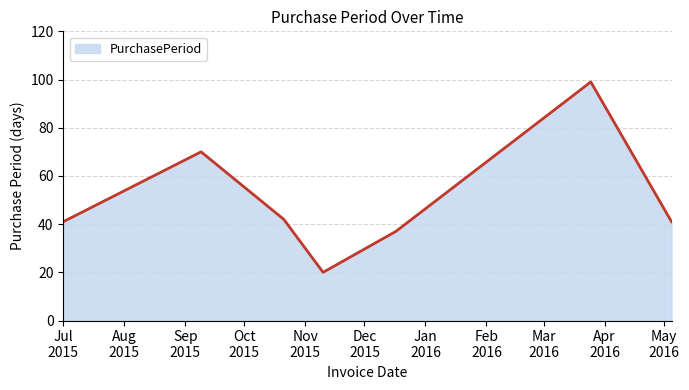

What is the difference between the second highest and second lowest values?

33